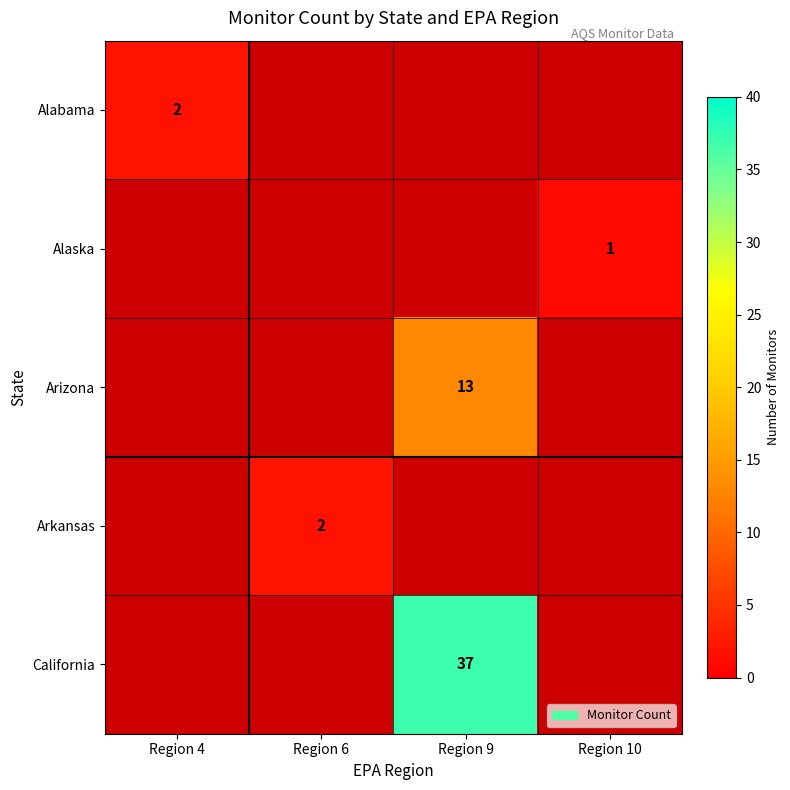

At which label does Alaska reach its peak?

Region 4